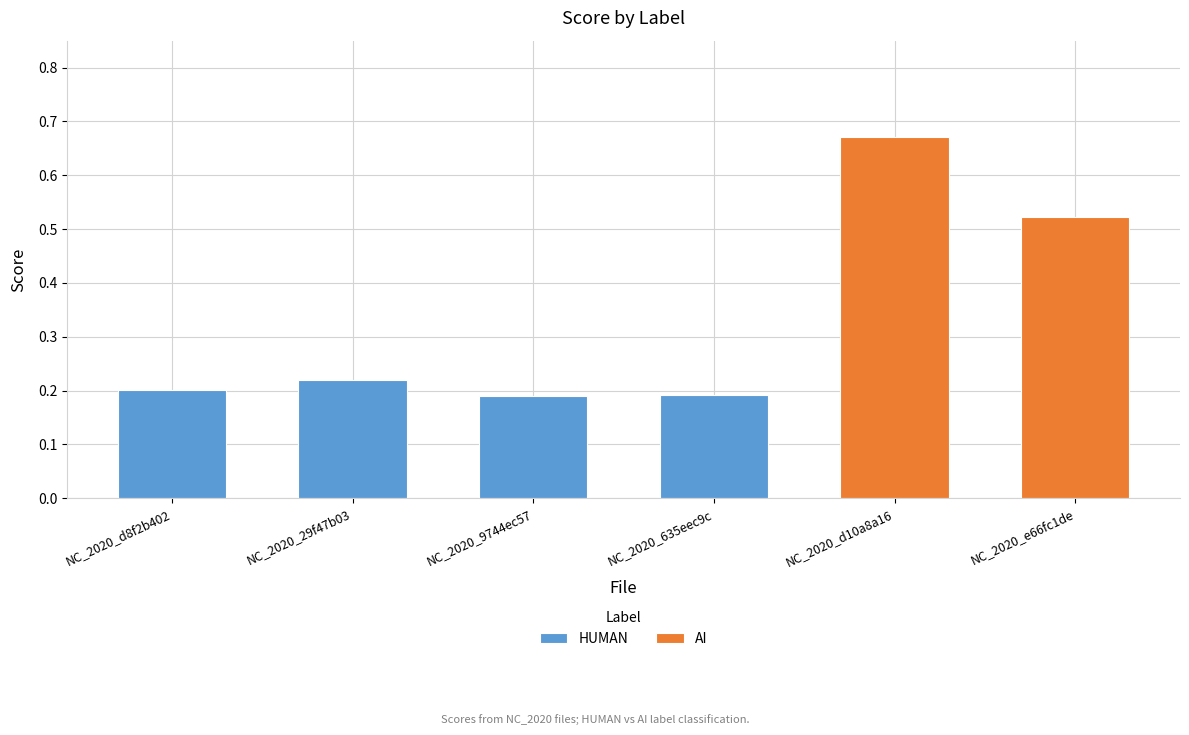

The HUMAN series shows 0.2 at NC_2020_d8f2b402. True or false?

True